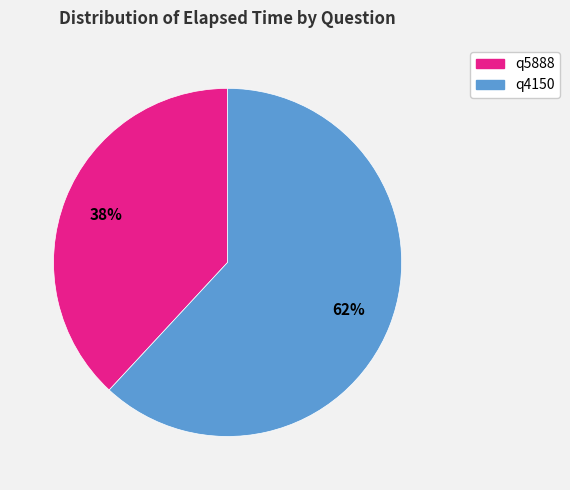

Is q4150 the majority of the pie?

Yes